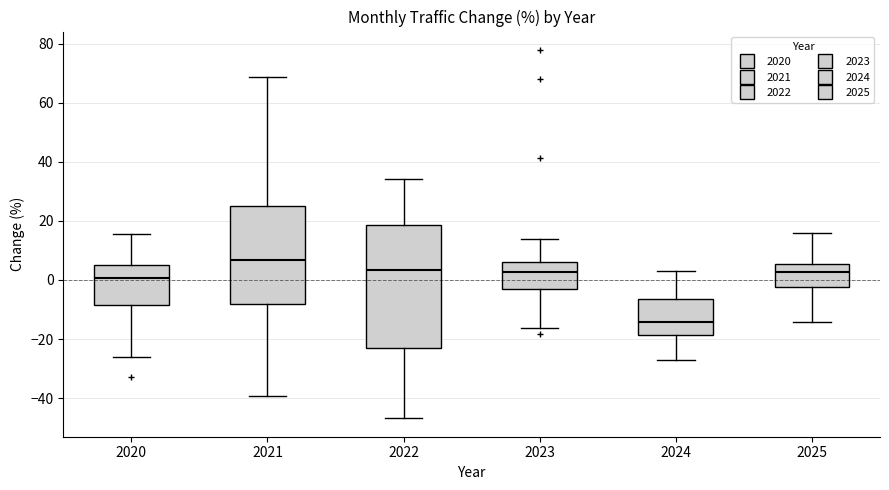

Where is the upper edge of the box at x = 2024 on the y-axis? The values are not printed on the chart, so give them approximately, as read against the axis.

-6